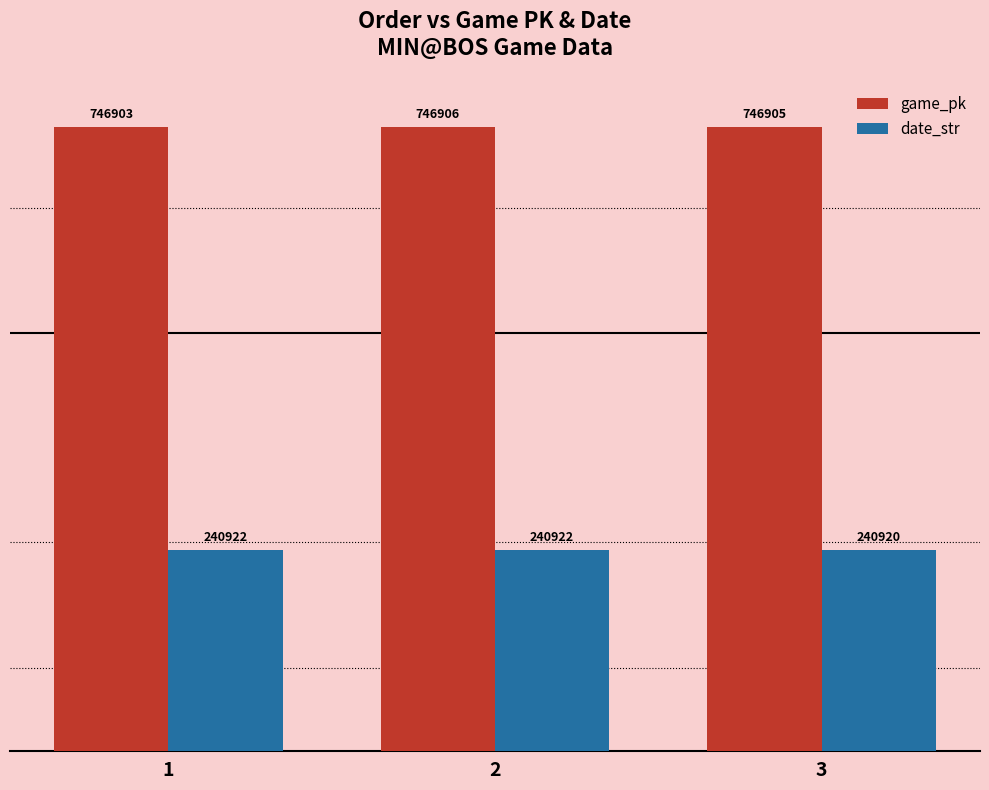

At 2, list the series in order from smallest to largest.

date_str, game_pk